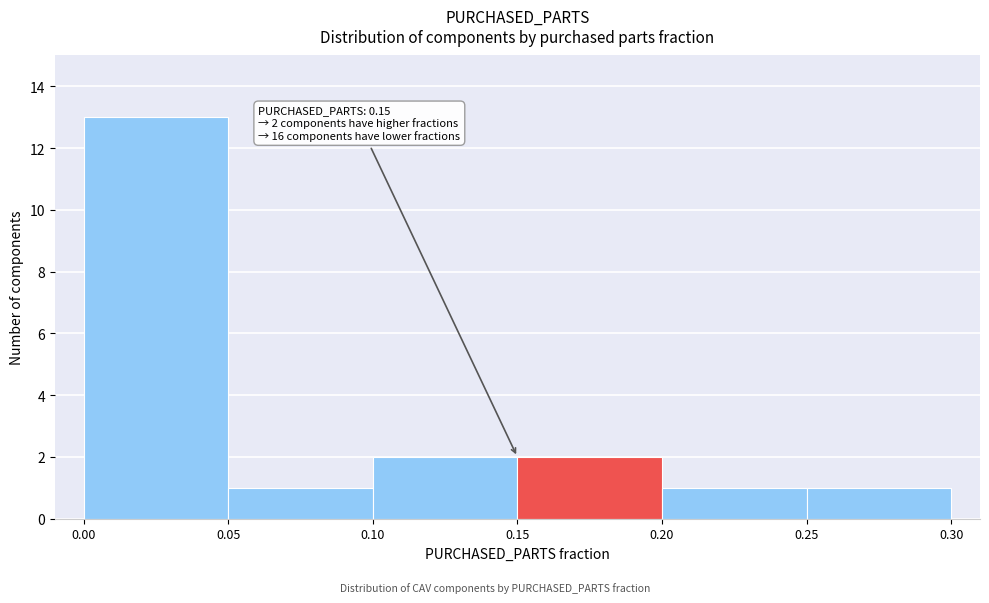

Which range on the x-axis has the tallest bar?

0.00 to 0.05